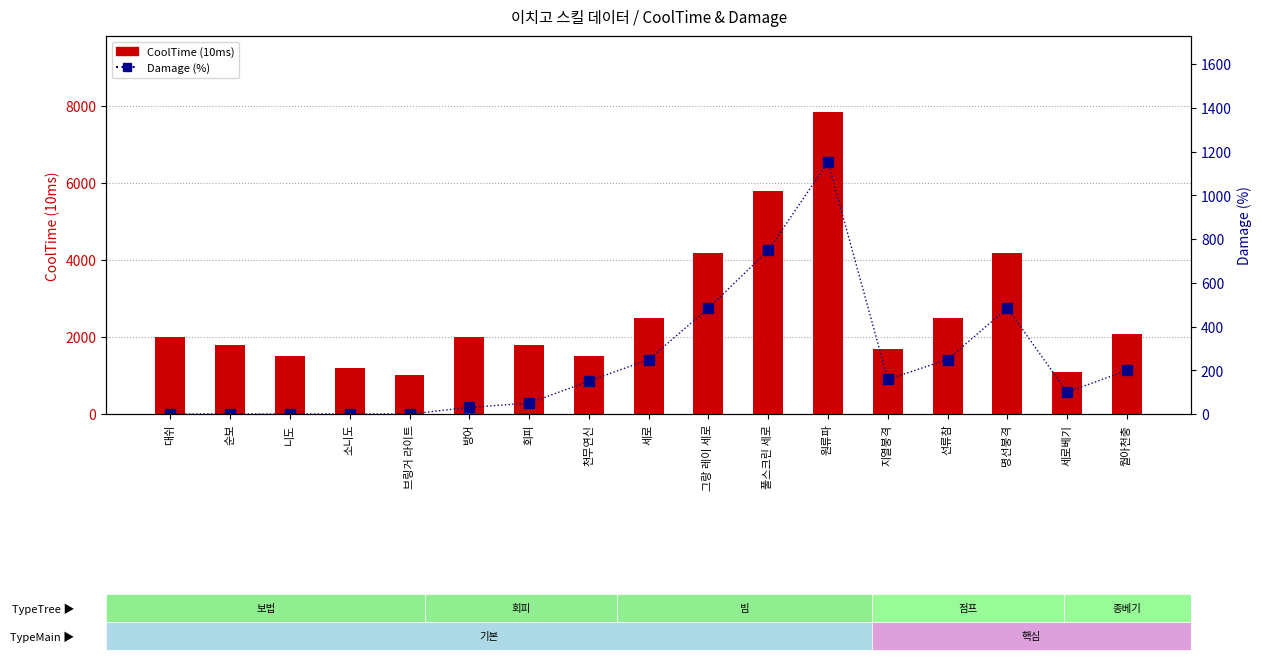

Reading left to right, what are all the values shown in this chart?

CoolTime (10ms): 대쉬=1999	순보=1800	니도=1497	소니도=1203	브링거 라이트=1004	방어=1999	회피=1800	천무연신=1497	세로=2489	그랑 레이 세로=4190	풀스크린 세로=5777	원류파=7846	지열붕격=1694	선류참=2489	명선붕격=4190	세로베기=1100	월아천충=2063
Damage (%): 대쉬=0	순보=0	니도=0	소니도=0	브링거 라이트=0	방어=30	회피=50	천무연신=150	세로=249	그랑 레이 세로=484	풀스크린 세로=748	원류파=1152	지열붕격=158	선류참=249	명선붕격=484	세로베기=100	월아천충=199